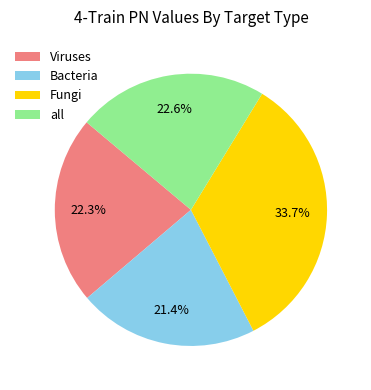

Which category has the biggest portion of the pie?

Fungi